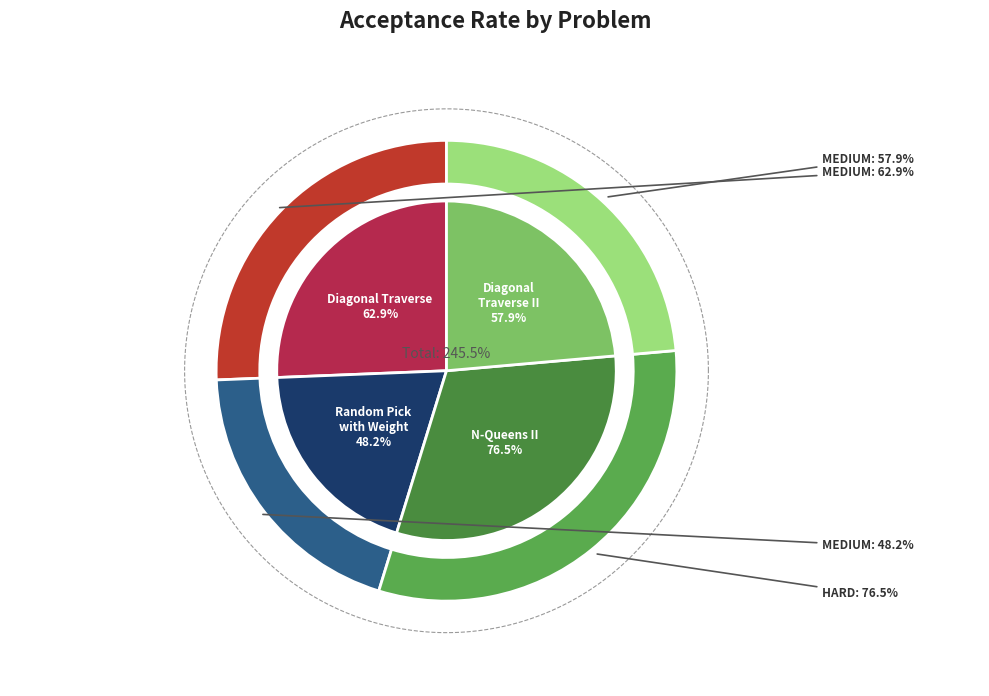

Rank the categories by value from highest to lowest.

N-Queens II (HARD), Diagonal Traverse (MEDIUM), Diagonal Traverse II (MEDIUM), Random Pick with Weight (MEDIUM)